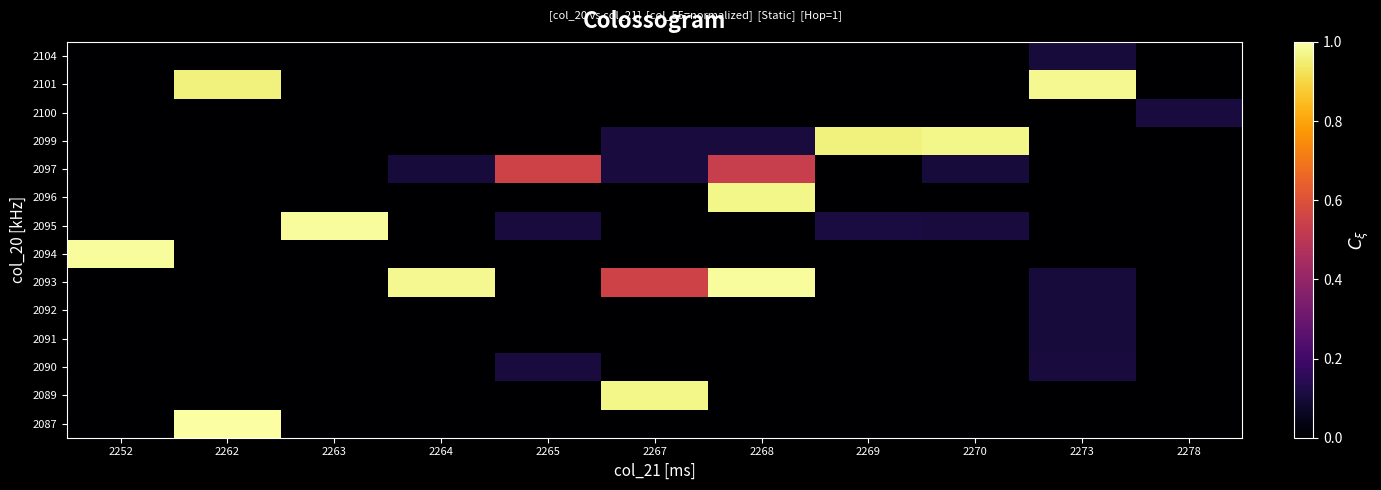

Reading right to left, transcribe all the data shown in this chart.

row_0: 0.0	0.0	0.0	0.0	0.0	0.0	0.0	0.0	0.0	1.0	0.0
row_1: 0.0	0.0	0.0	0.0	0.0	1.0	0.0	0.0	0.0	0.0	0.0
row_2: 0.0	0.1	0.0	0.0	0.0	0.0	0.1	0.0	0.0	0.0	0.0
row_3: 0.0	0.1	0.0	0.0	0.0	0.0	0.0	0.0	0.0	0.0	0.0
row_4: 0.0	0.1	0.0	0.0	0.0	0.0	0.0	0.0	0.0	0.0	0.0
row_5: 0.0	0.1	0.0	0.0	1.0	0.6	0.0	1.0	0.0	0.0	0.0
row_6: 0.0	0.0	0.0	0.0	0.0	0.0	0.0	0.0	0.0	0.0	1.0
row_7: 0.0	0.0	0.1	0.1	0.0	0.0	0.1	0.0	1.0	0.0	0.0
row_8: 0.0	0.0	0.0	0.0	1.0	0.0	0.0	0.0	0.0	0.0	0.0
row_9: 0.0	0.0	0.1	0.0	0.5	0.1	0.6	0.1	0.0	0.0	0.0
row_10: 0.0	0.0	1.0	1.0	0.1	0.1	0.0	0.0	0.0	0.0	0.0
row_11: 0.1	0.0	0.0	0.0	0.0	0.0	0.0	0.0	0.0	0.0	0.0
row_12: 0.0	1.0	0.0	0.0	0.0	0.0	0.0	0.0	0.0	1.0	0.0
row_13: 0.0	0.1	0.0	0.0	0.0	0.0	0.0	0.0	0.0	0.0	0.0